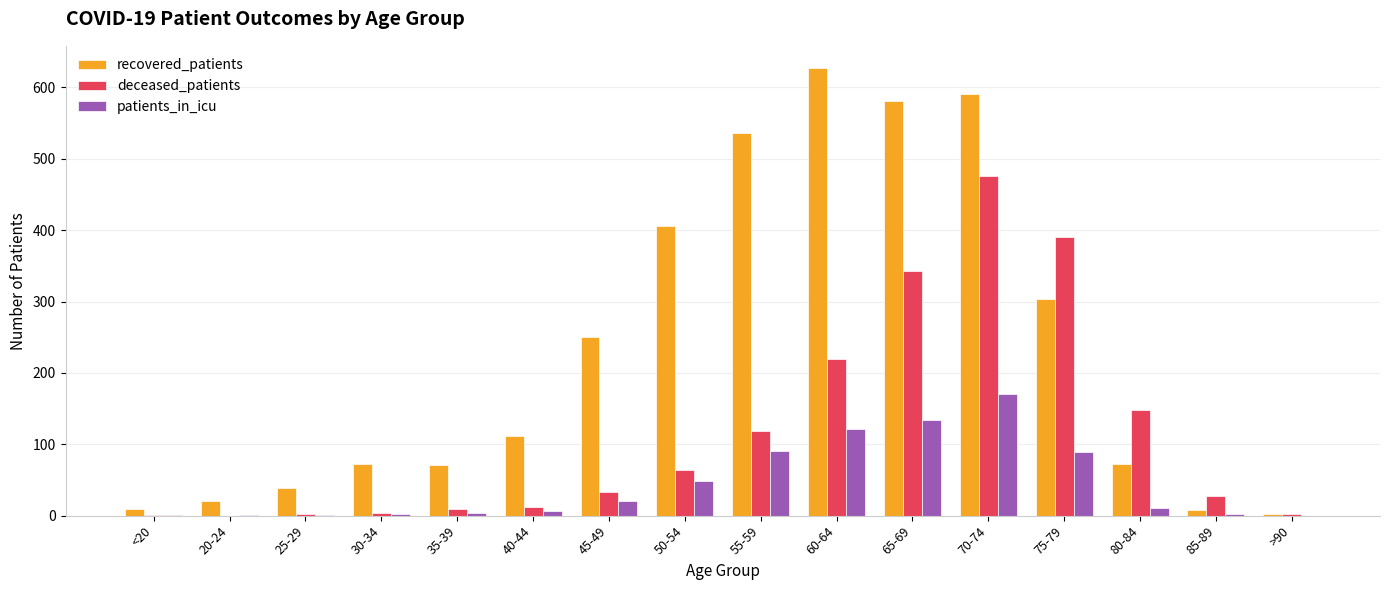

The value of deceased_patients at 20-24 is 0. True or false?

True